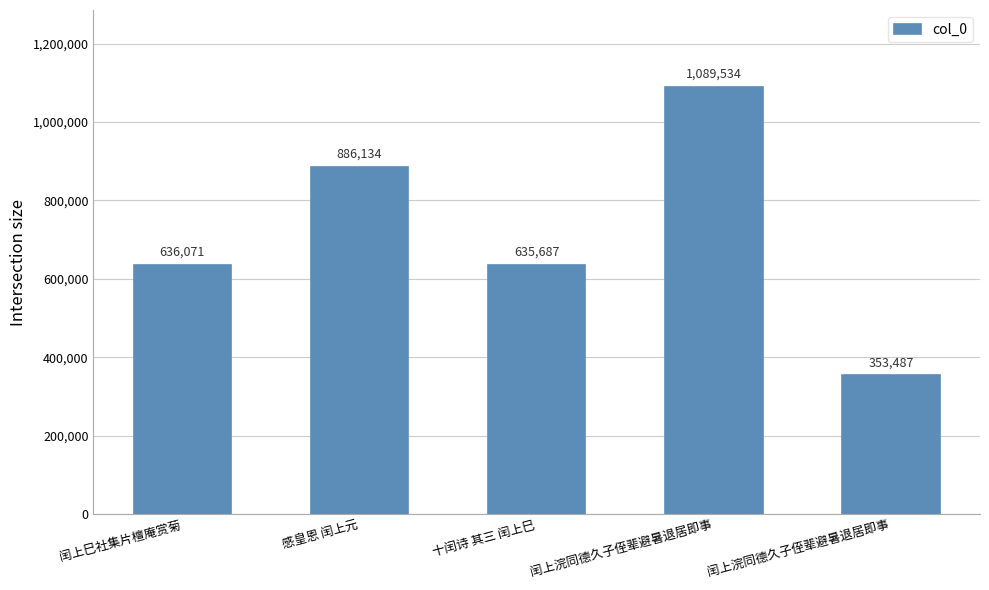

The value at 感皇恩 闰上元 is 283450. True or false?

False